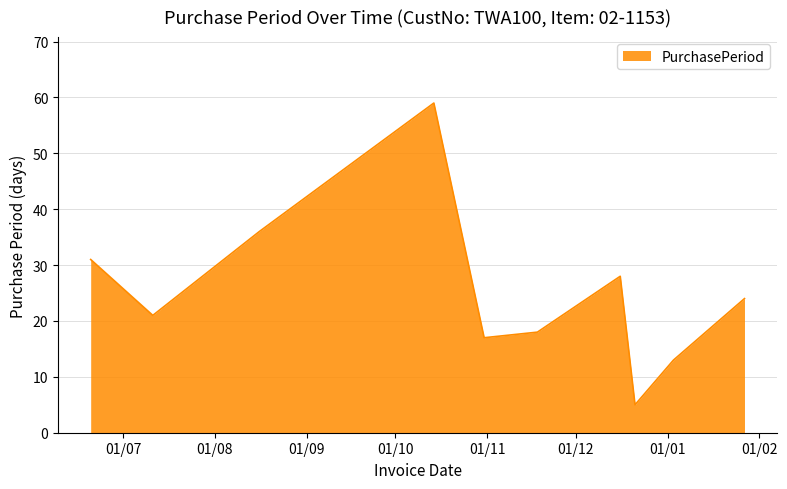

What is the difference between the maximum and minimum values?

54